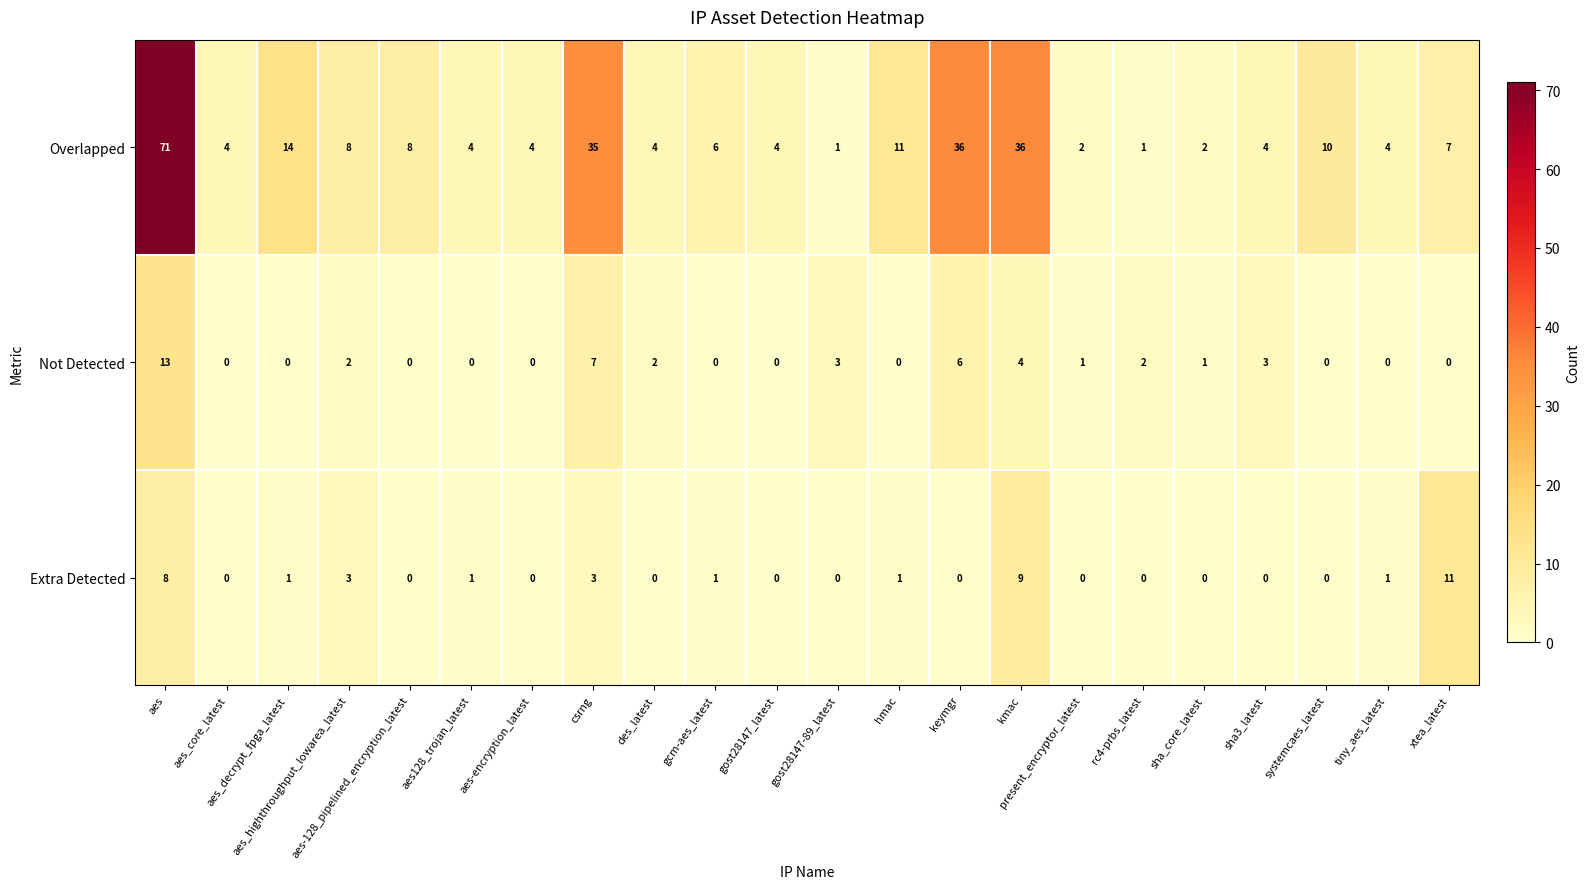

What is the difference between the maximum and second lowest values in the Overlapped series?

70